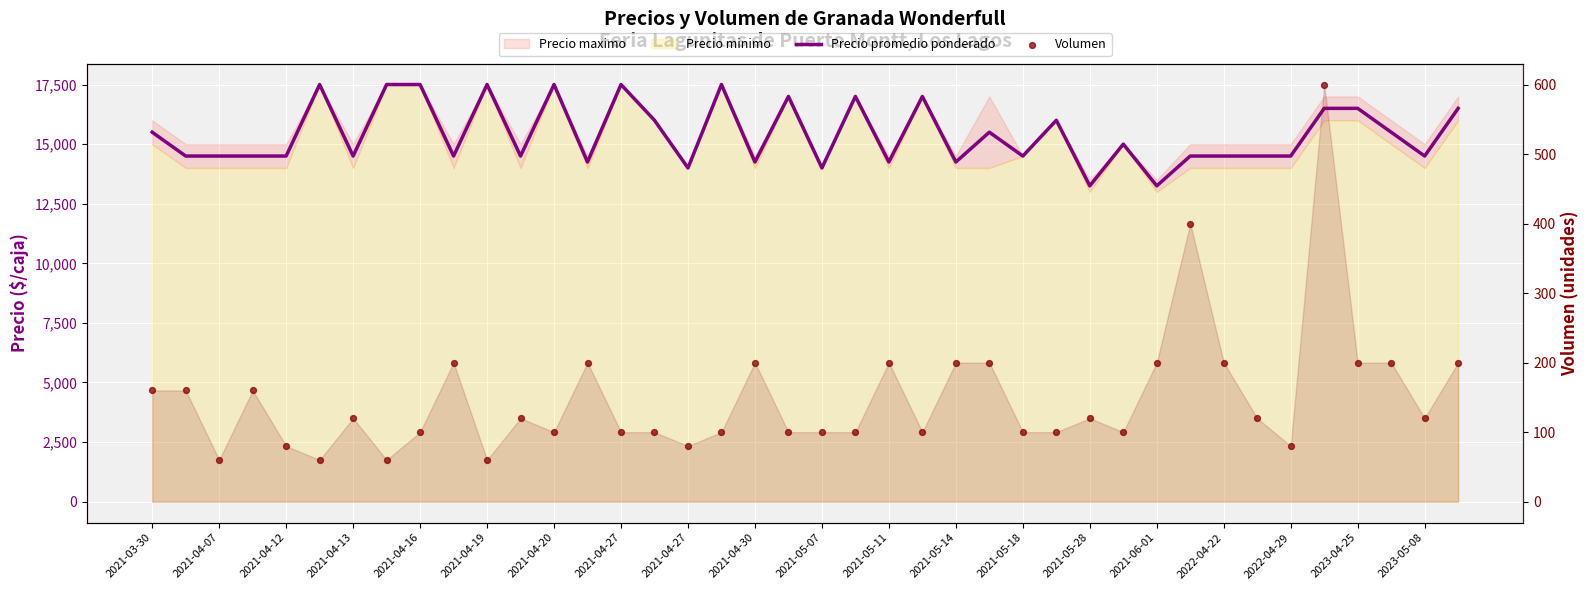

Which series has the largest Y range (max minus min)?

Precio promedio ponderado